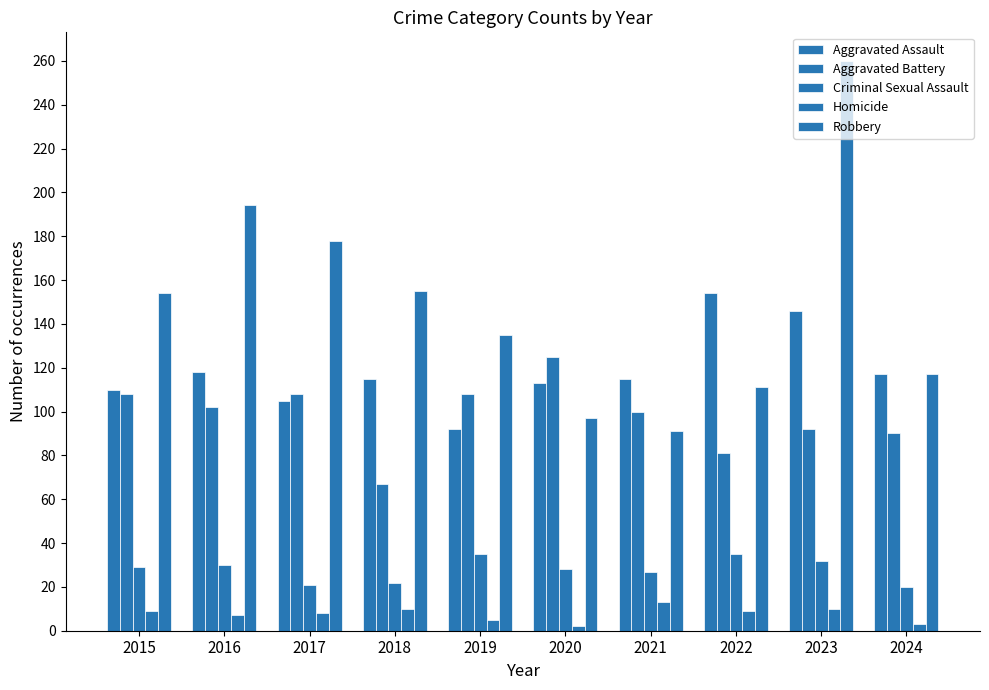

Count the number of data series in this chart.

5